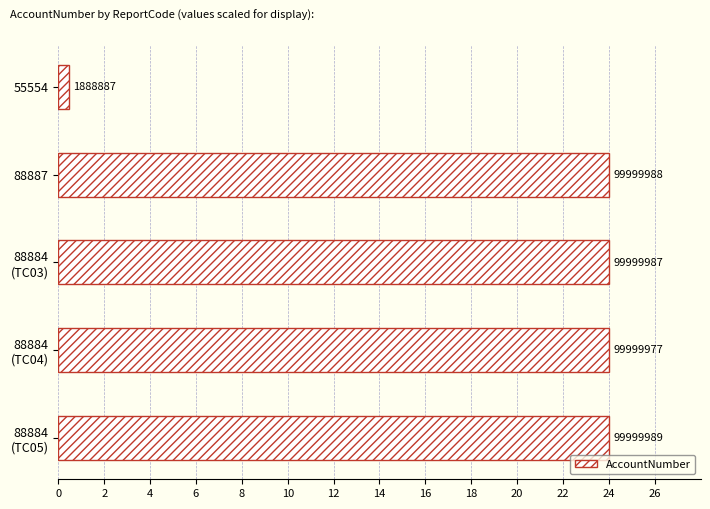

Does the chart contain any negative values?

No